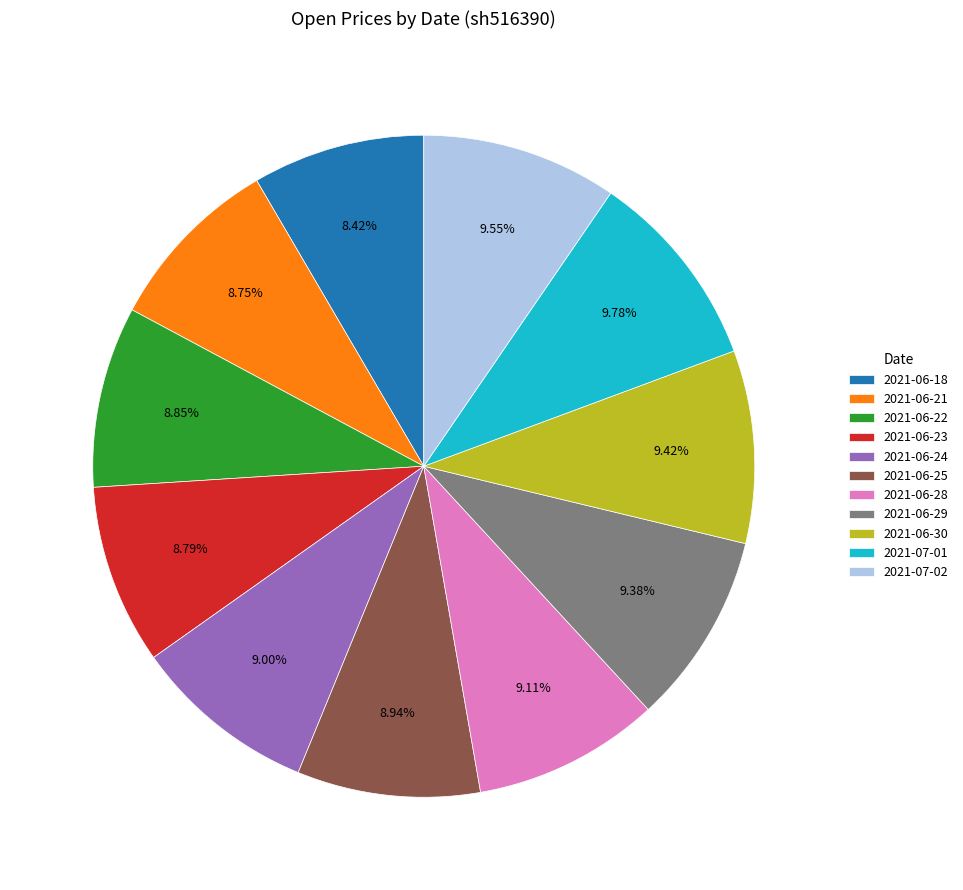

How many slices are in this pie chart?

11